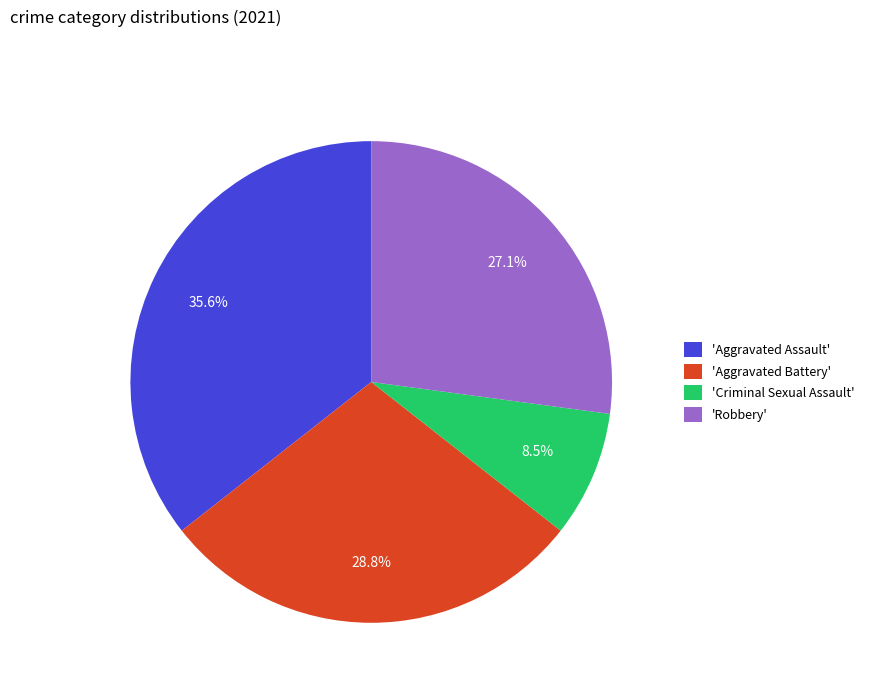

What is the smallest slice in the pie chart?

'Criminal Sexual Assault'